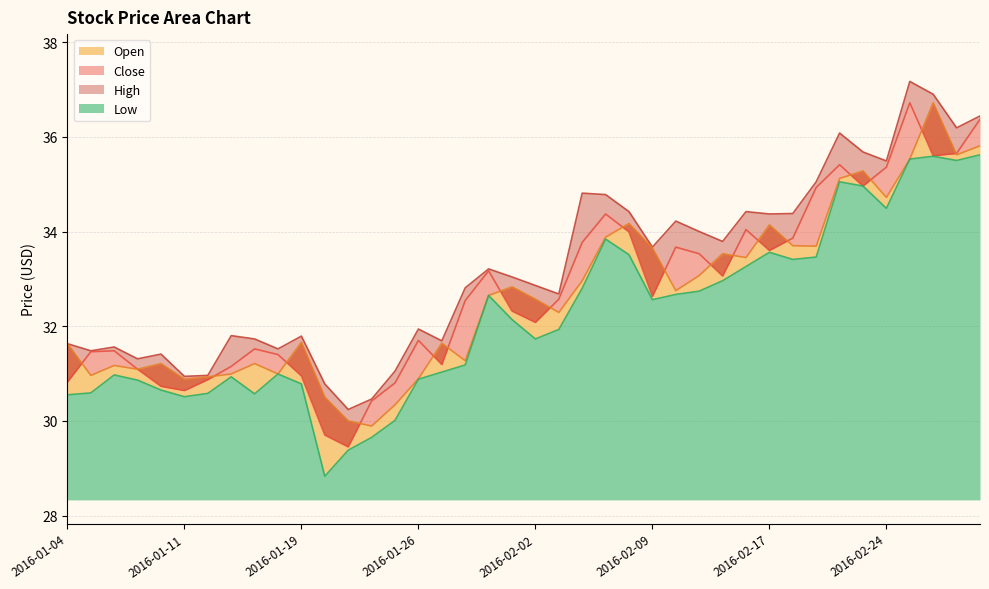

At which label does High reach its peak?

2016-02-25